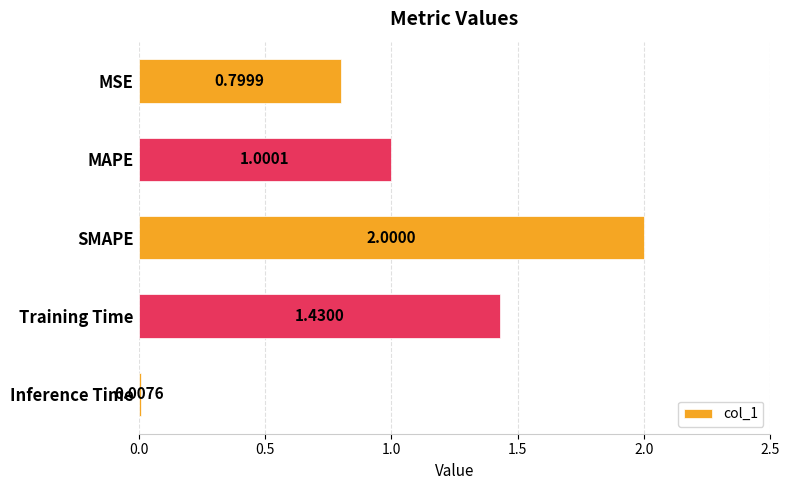

How many bars are there in total?

5